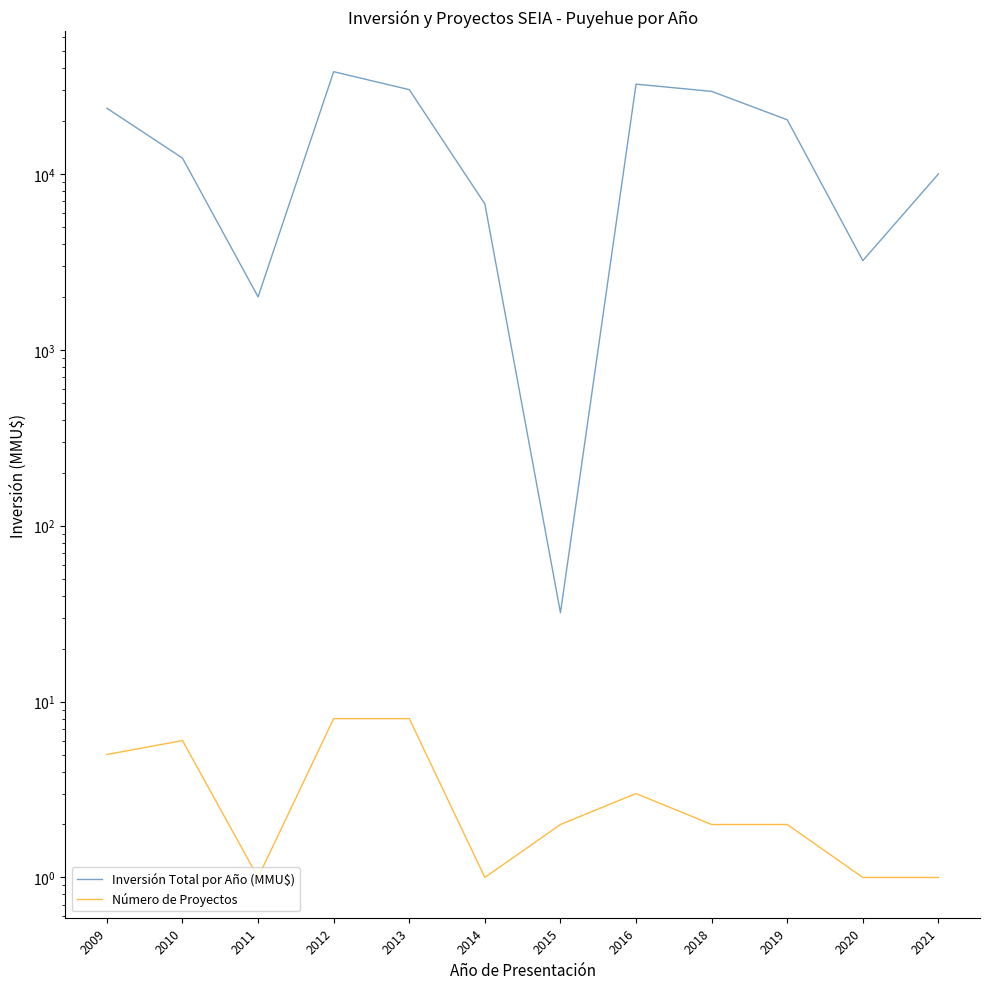

Does the chart display data point markers on the line(s)?

No